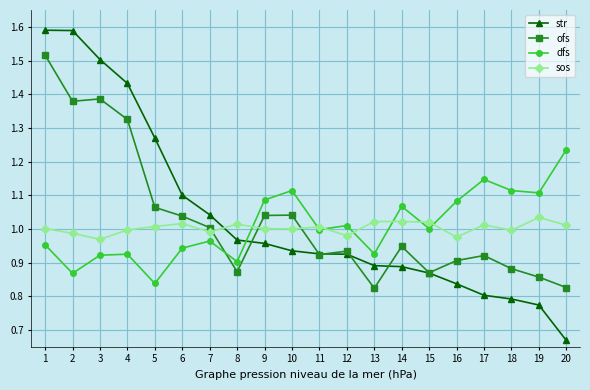

True or false: ofs has a value of 0.9 at 19.

True